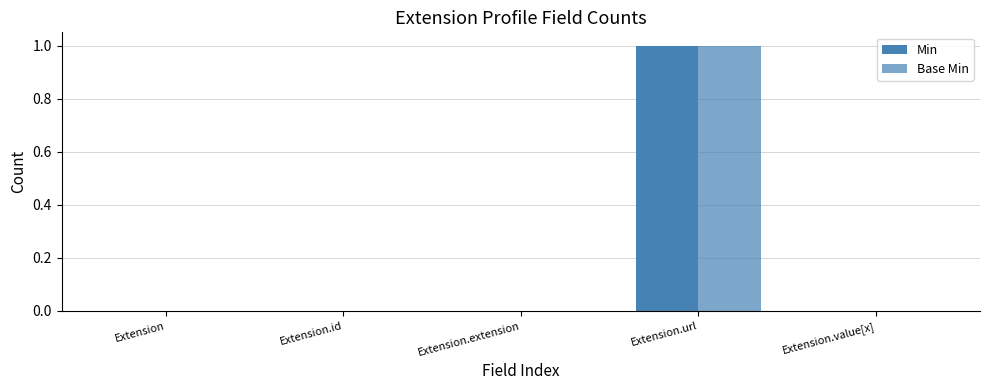

How many groups of bars are there?

5